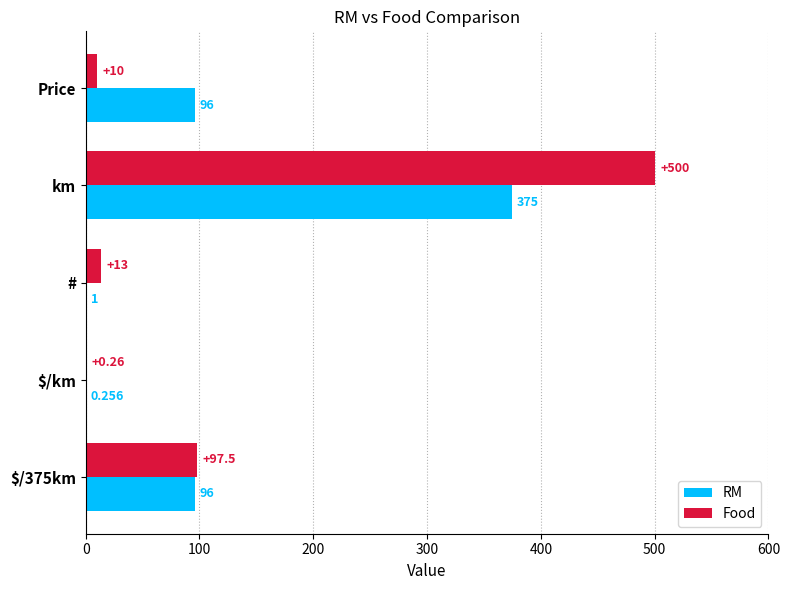

What is the average value of the Food series?

124.2